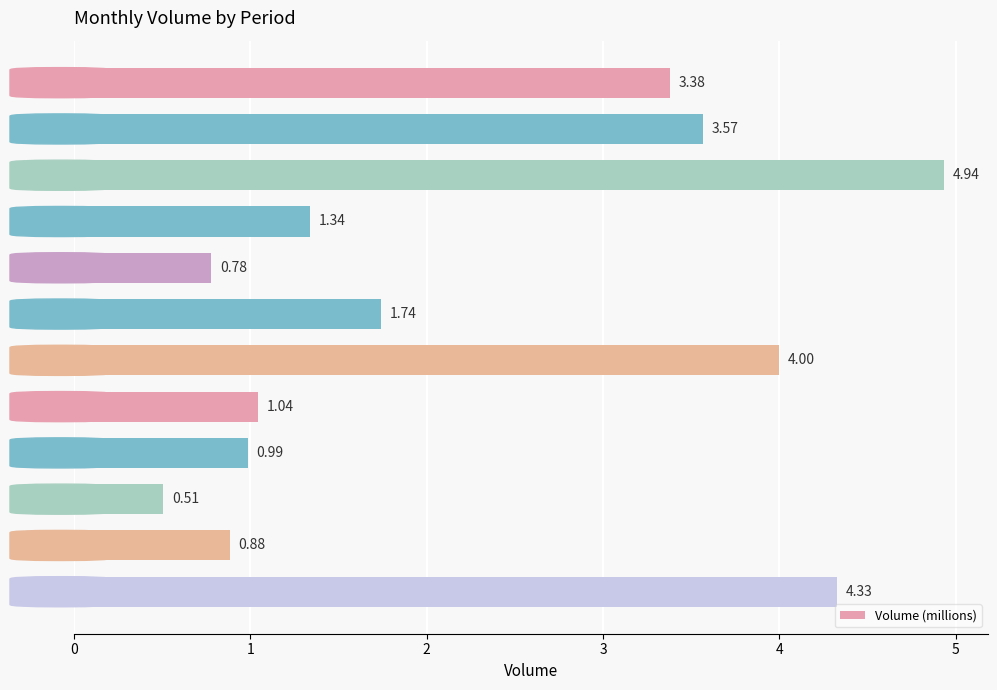

What is the average value?

2.3